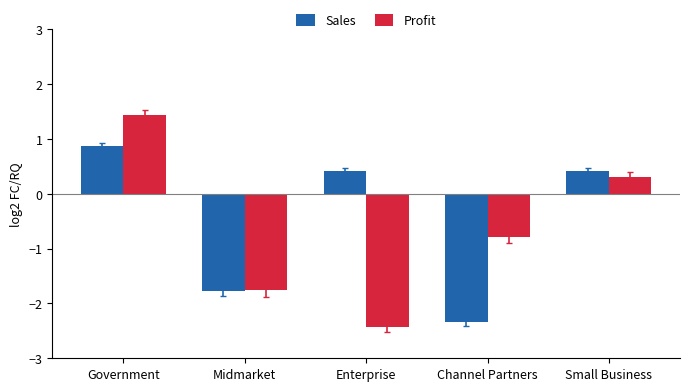

Is it true that Sales equals -0.4 at Midmarket?

False